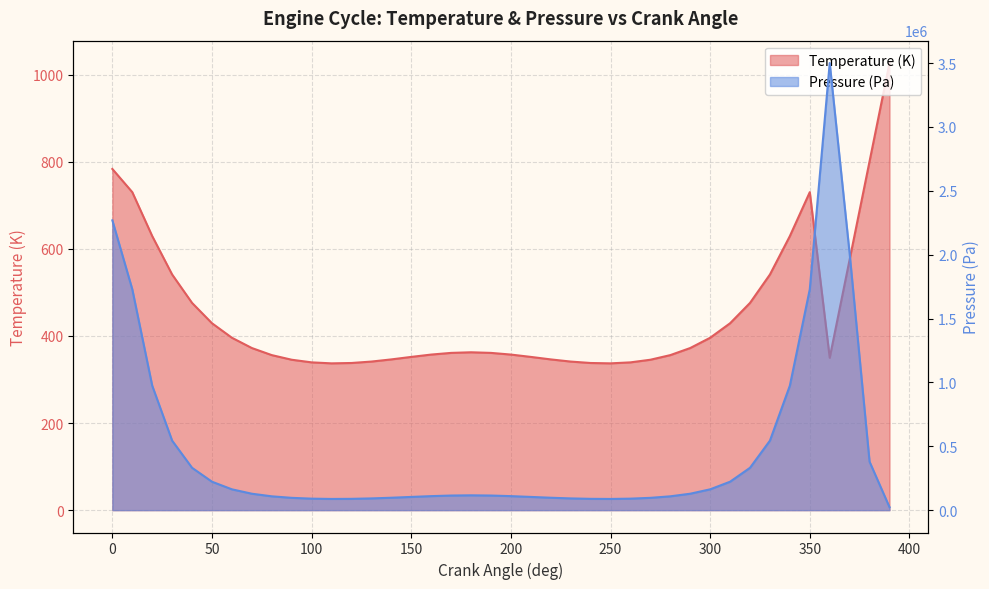

The Temperature (K) series shows 515.2 at 90. True or false?

False